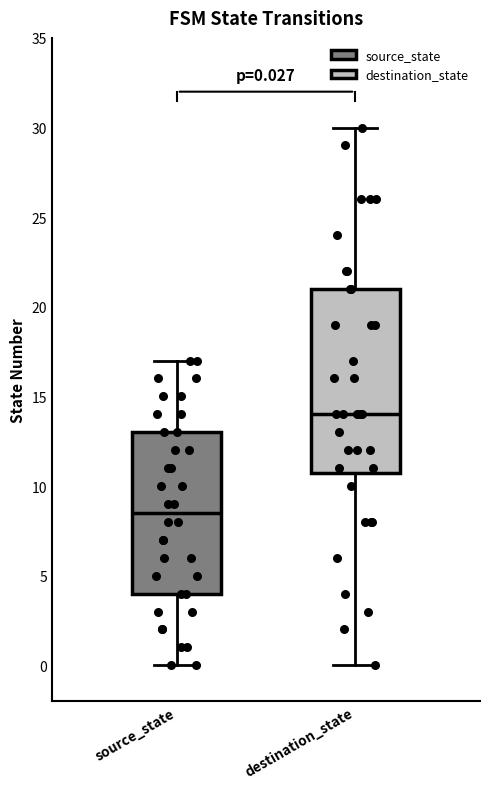

Which box has the lowest median line?

source_state